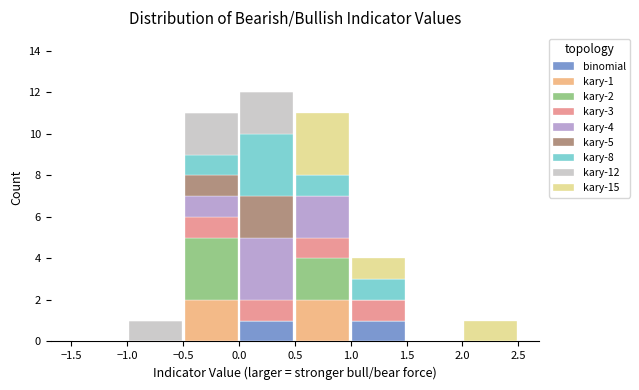

Which range on the x-axis has the tallest stacked bar (by total height)?

0.0 to 0.5